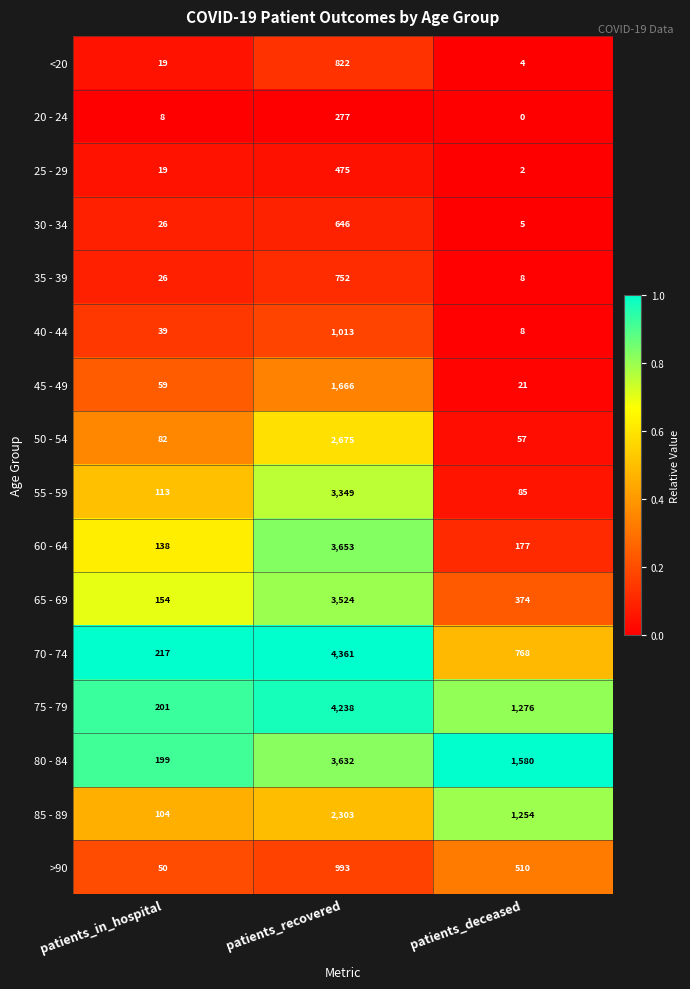

What is the average value of the 80 - 84 series?

1804